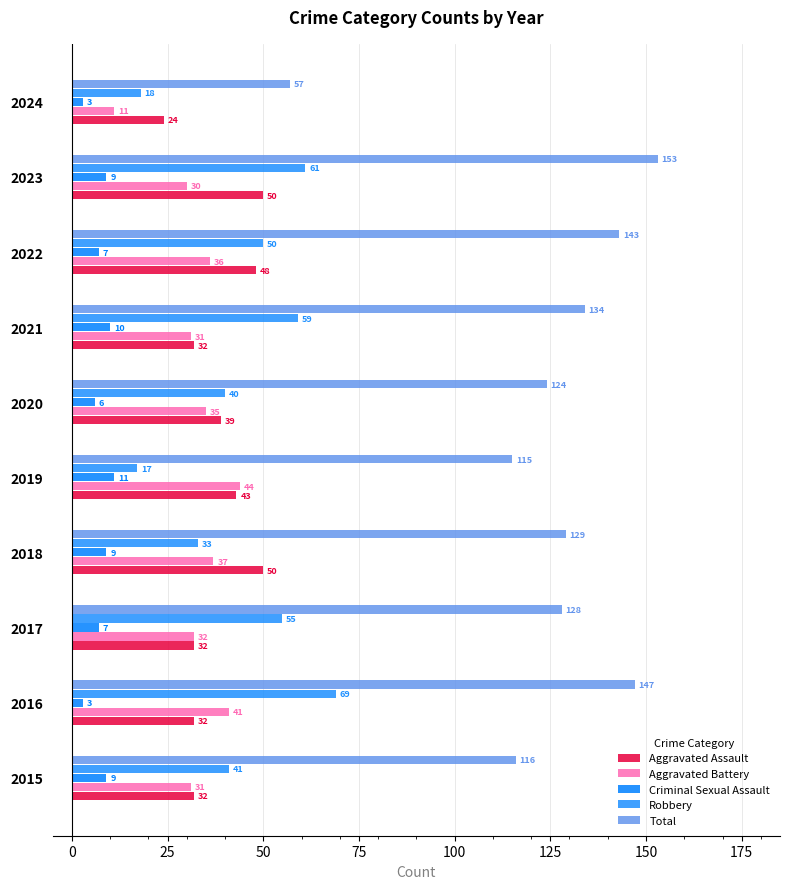

Which series has the widest spread of values?

Total